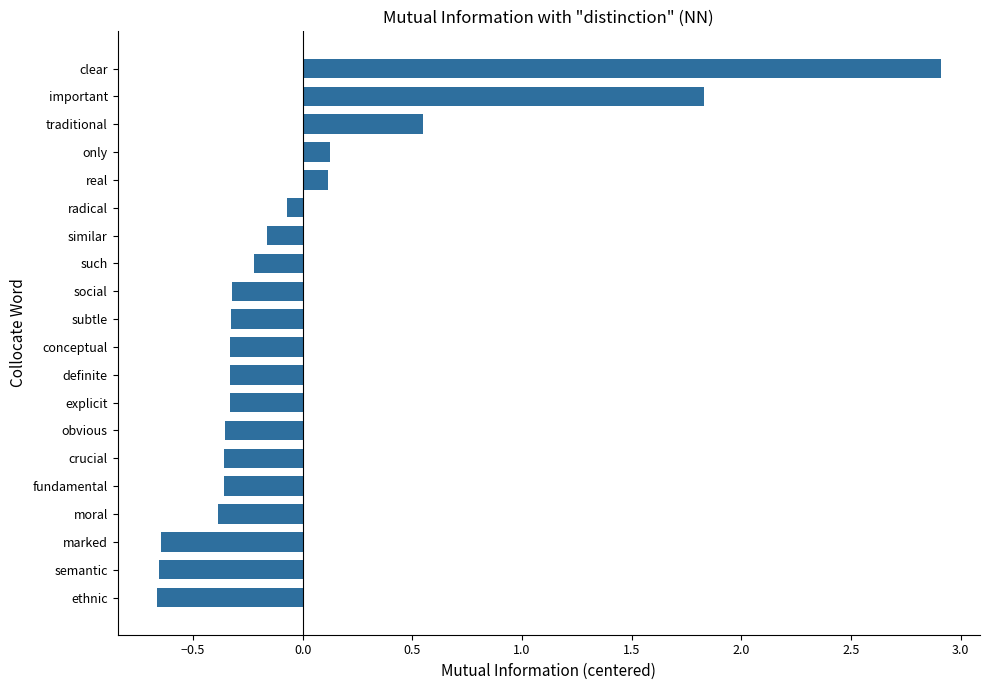

What is the approximate value at definite?

-0.3